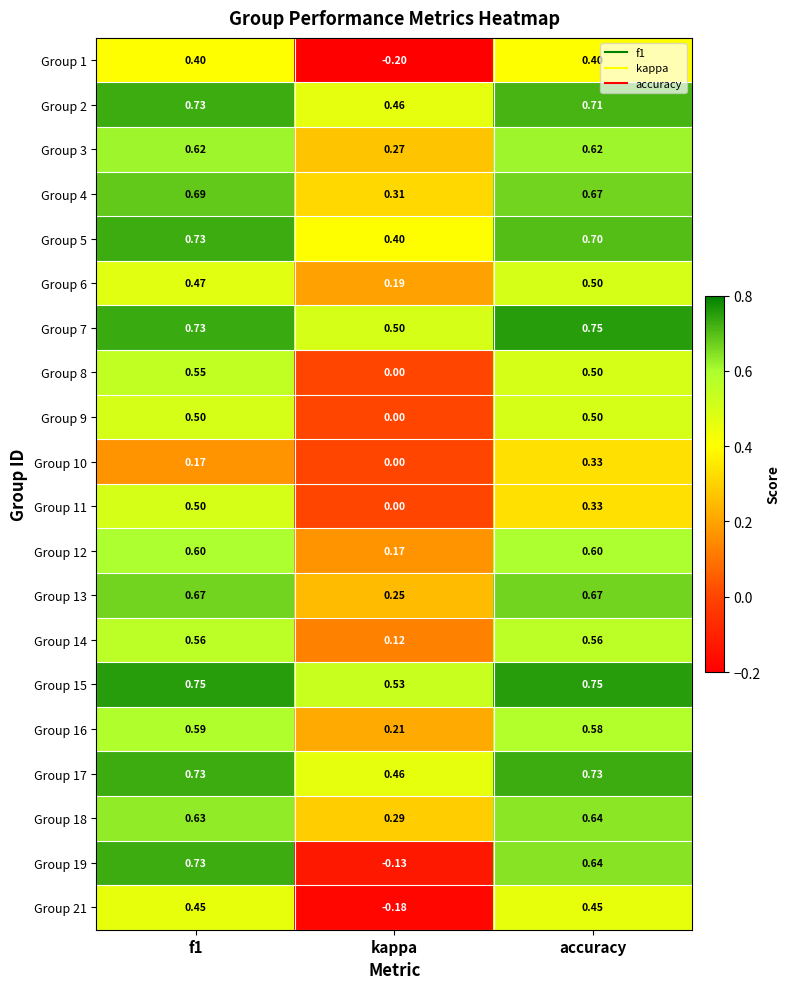

Is the value of Group 3 at accuracy greater than the value of Group 17 at accuracy?

No